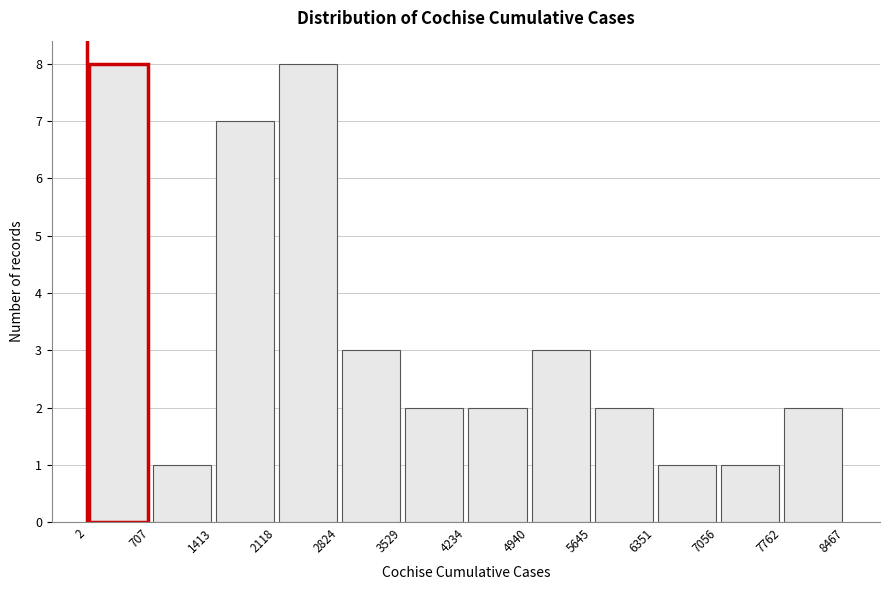

Reading left to right, transcribe this chart: for each bar, give the range it covers on the x-axis and its height. The values are not printed on the chart, so give them approximately, as read against the axis.

2 to 707: 8
707 to 1413: 1
1413 to 2118: 7
2118 to 2824: 8
2824 to 3529: 3
3529 to 4234: 2
4234 to 4940: 2
4940 to 5645: 3
5645 to 6351: 2
6351 to 7056: 1
7056 to 7762: 1
7762 to 8467: 2